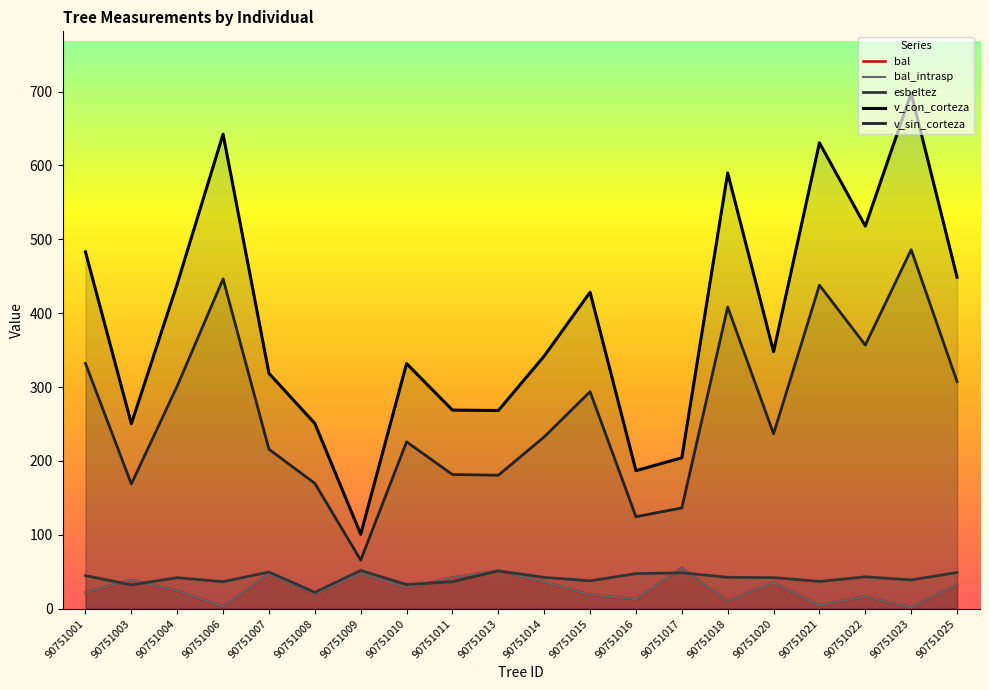

The v_sin_corteza series shows 301.5 at 90751004. True or false?

True